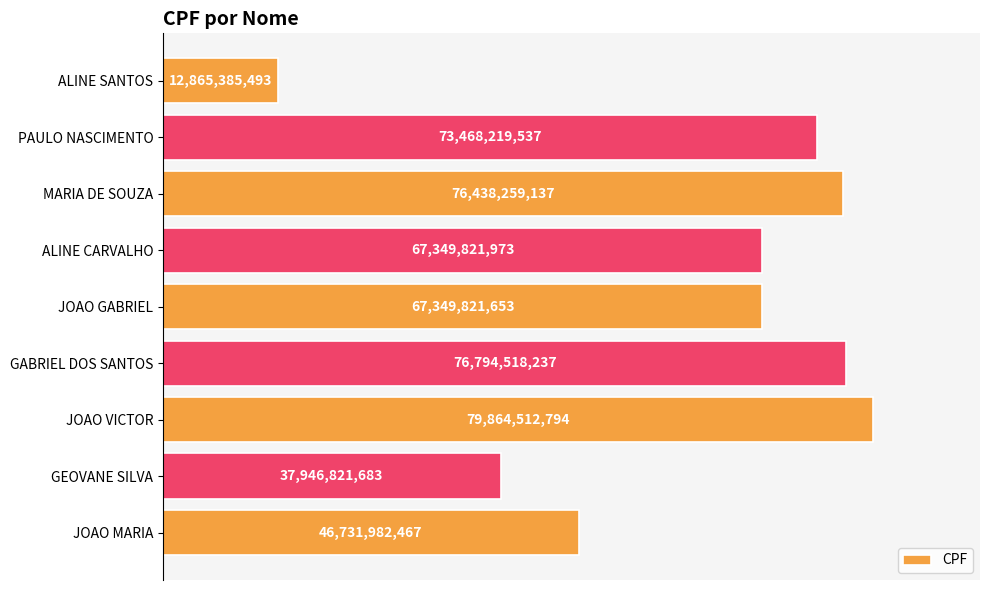

What is the maximum value shown in the chart?

79864512794